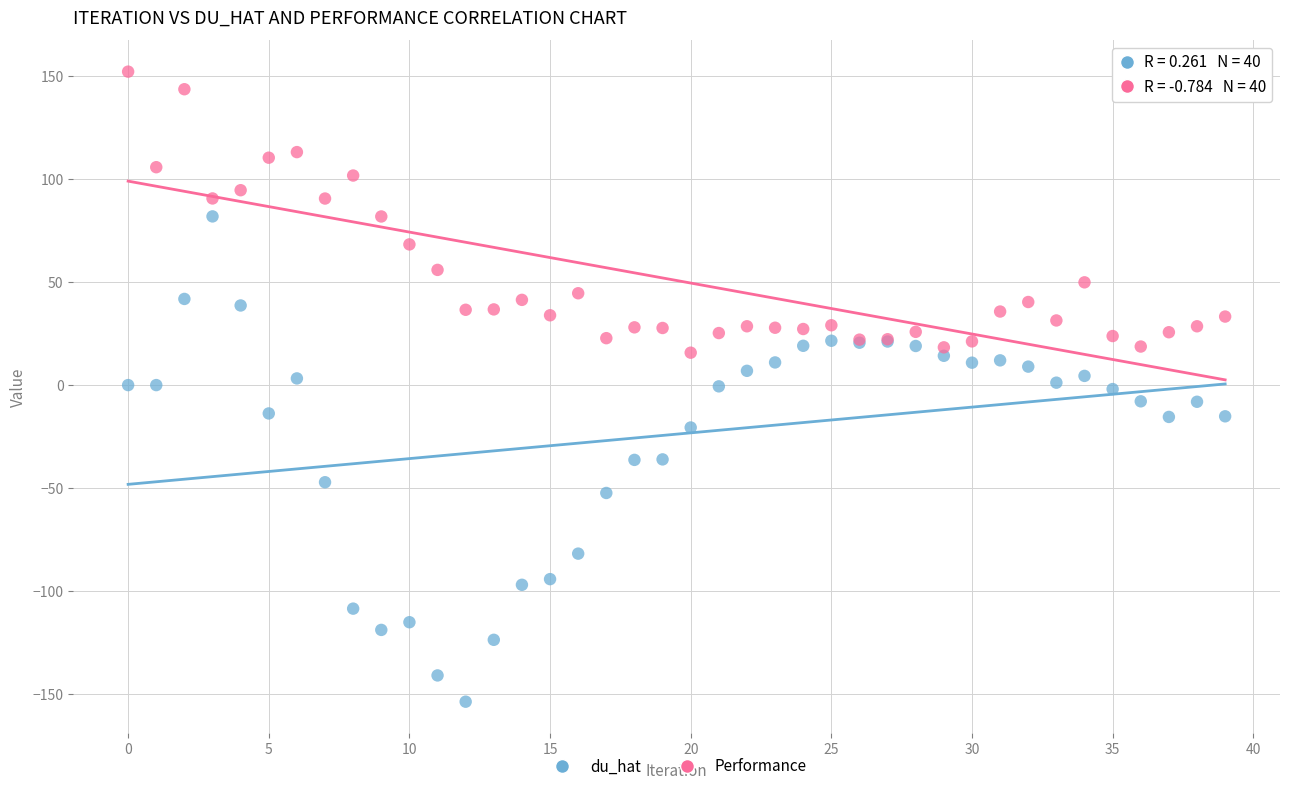

Which series contains the lowest Y value?

du_hat